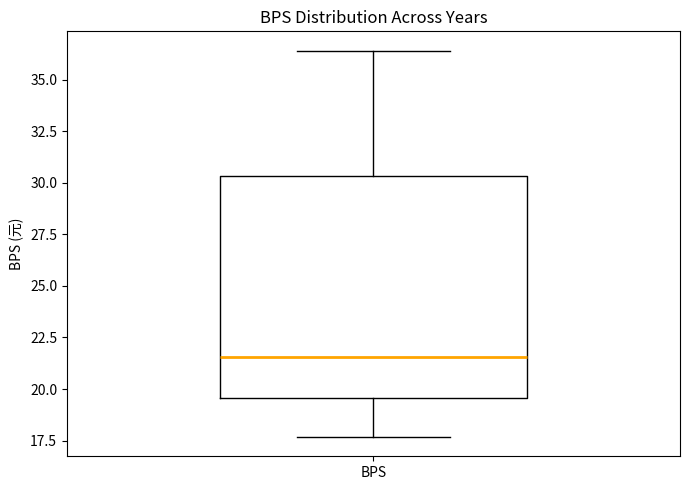

Read this box plot against the y-axis: the position of the median line, the range covered by the box, and the ends of both whiskers. The values are not printed on the chart, so give them approximately, as read against the axis.

median 21.5, box 19.5 to 30.5, whiskers 17.5 to 36.5